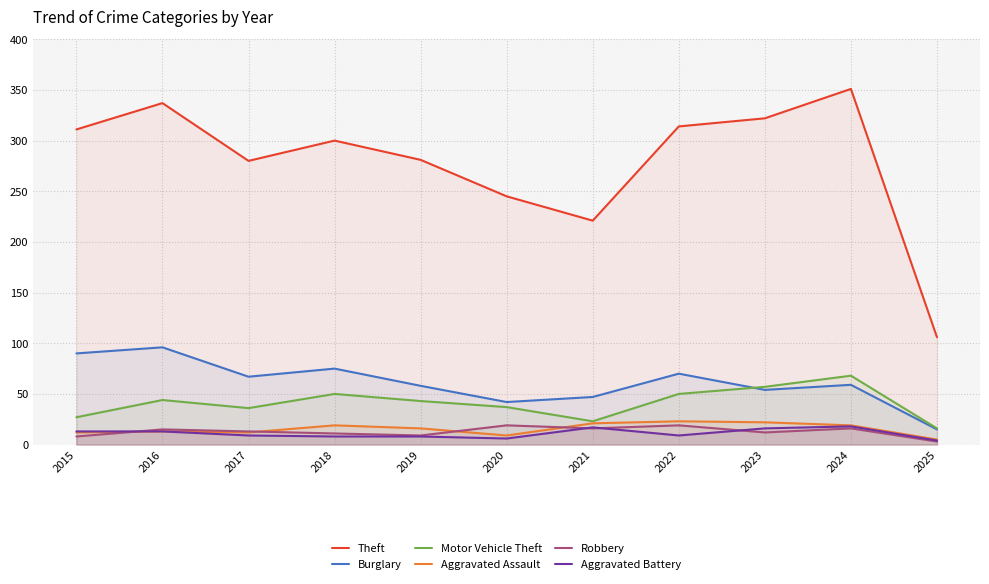

What is the total value across all series at 2016?

518